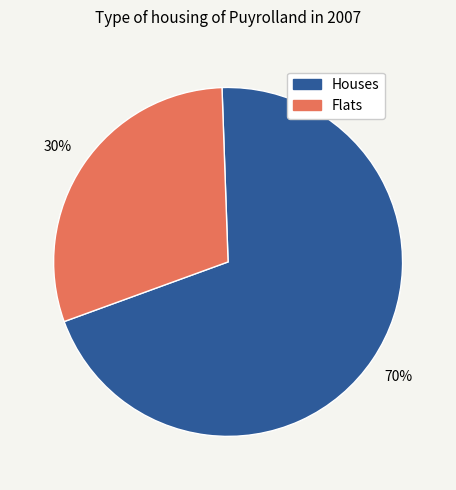

Is there a majority slice in this chart?

Yes